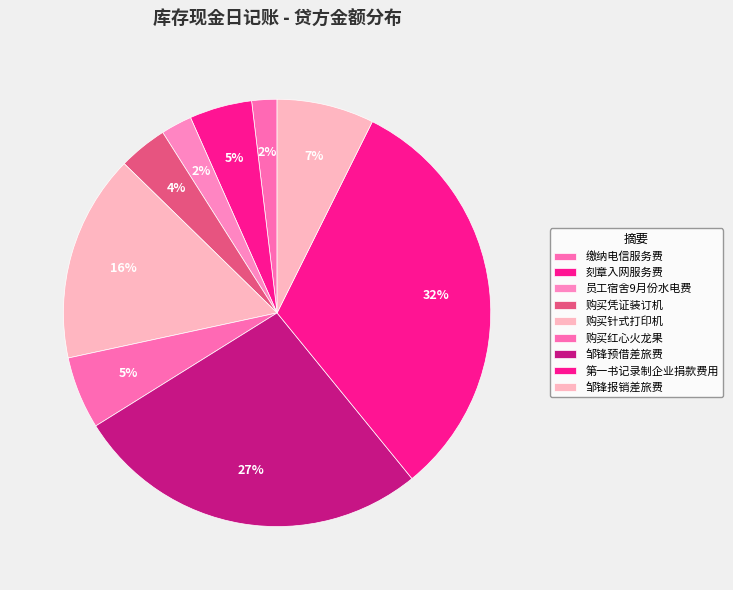

Count the number of slices in the pie.

9